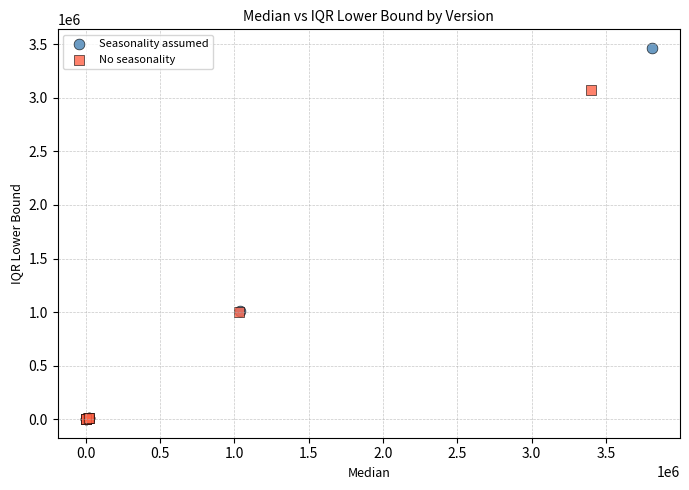

Which series has the widest spread of Y values?

Seasonality assumed